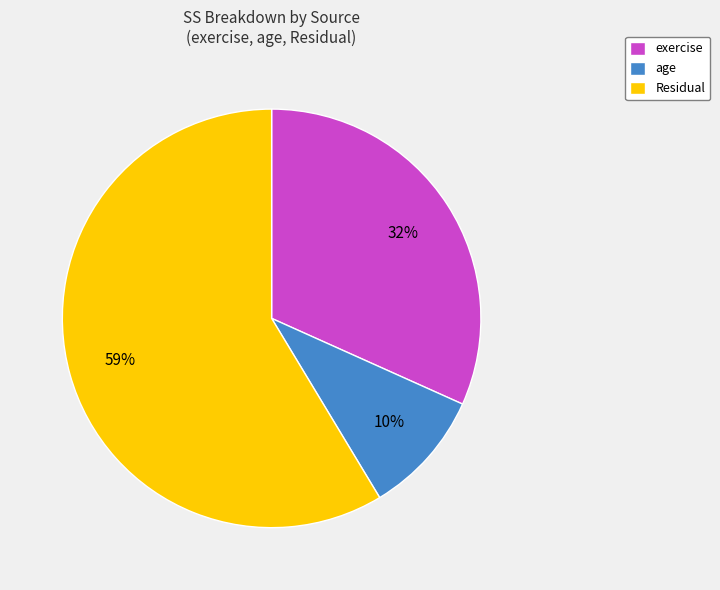

Is the sum of exercise and age greater than half?

No